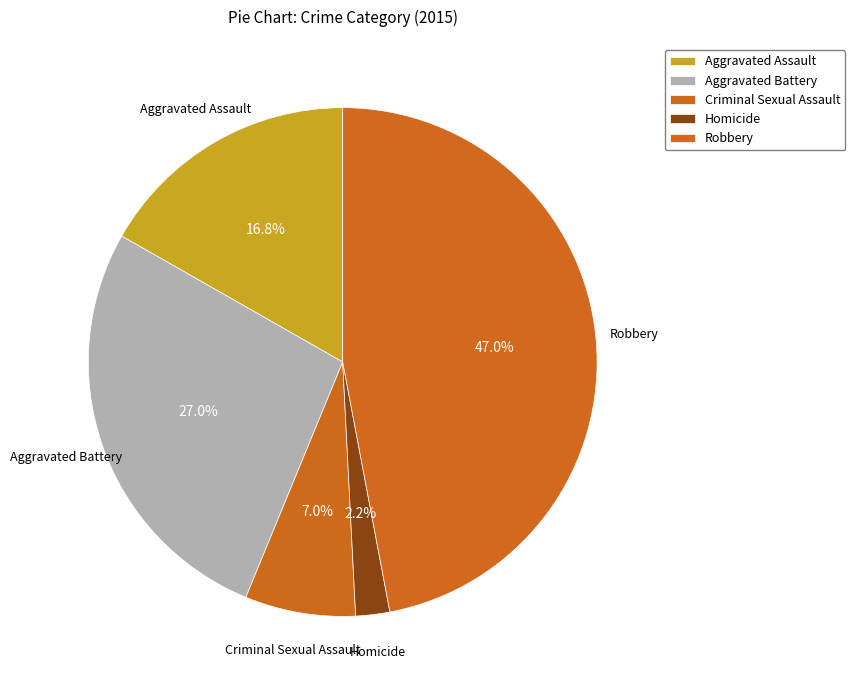

To the nearest percent, what is the difference between the Aggravated Assault and Aggravated Battery slice percentages?

10%